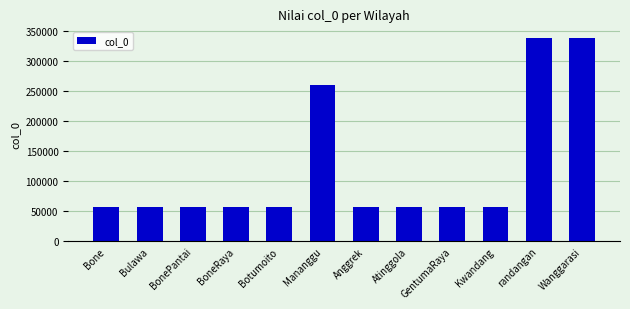

Between Mananggu and Botumoito, which is larger?

Mananggu